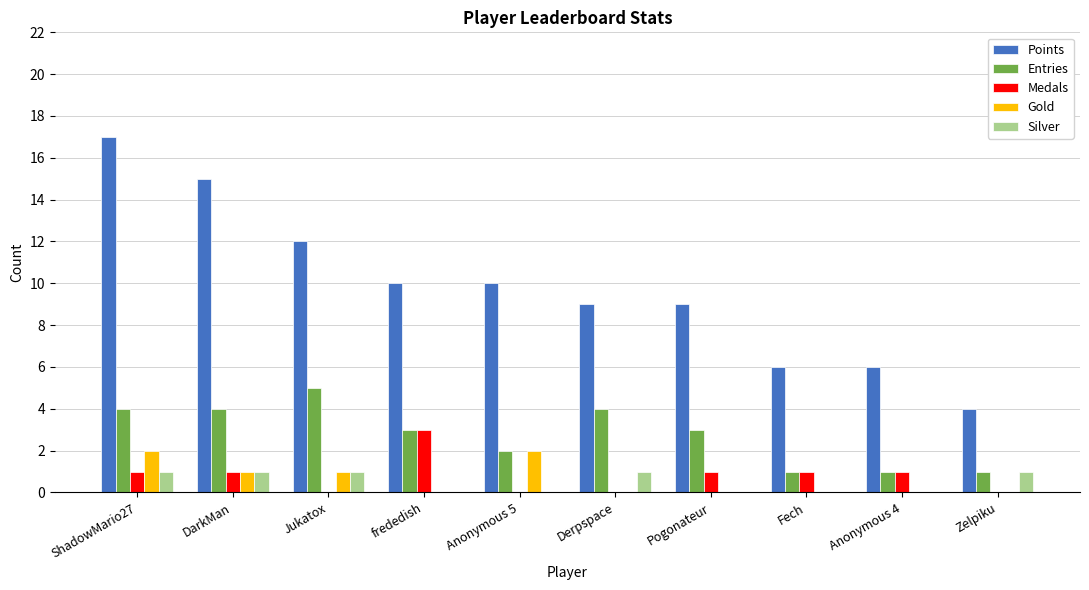

Is the value of Silver at Anonymous 4 greater than the value of Gold at Anonymous 5?

No